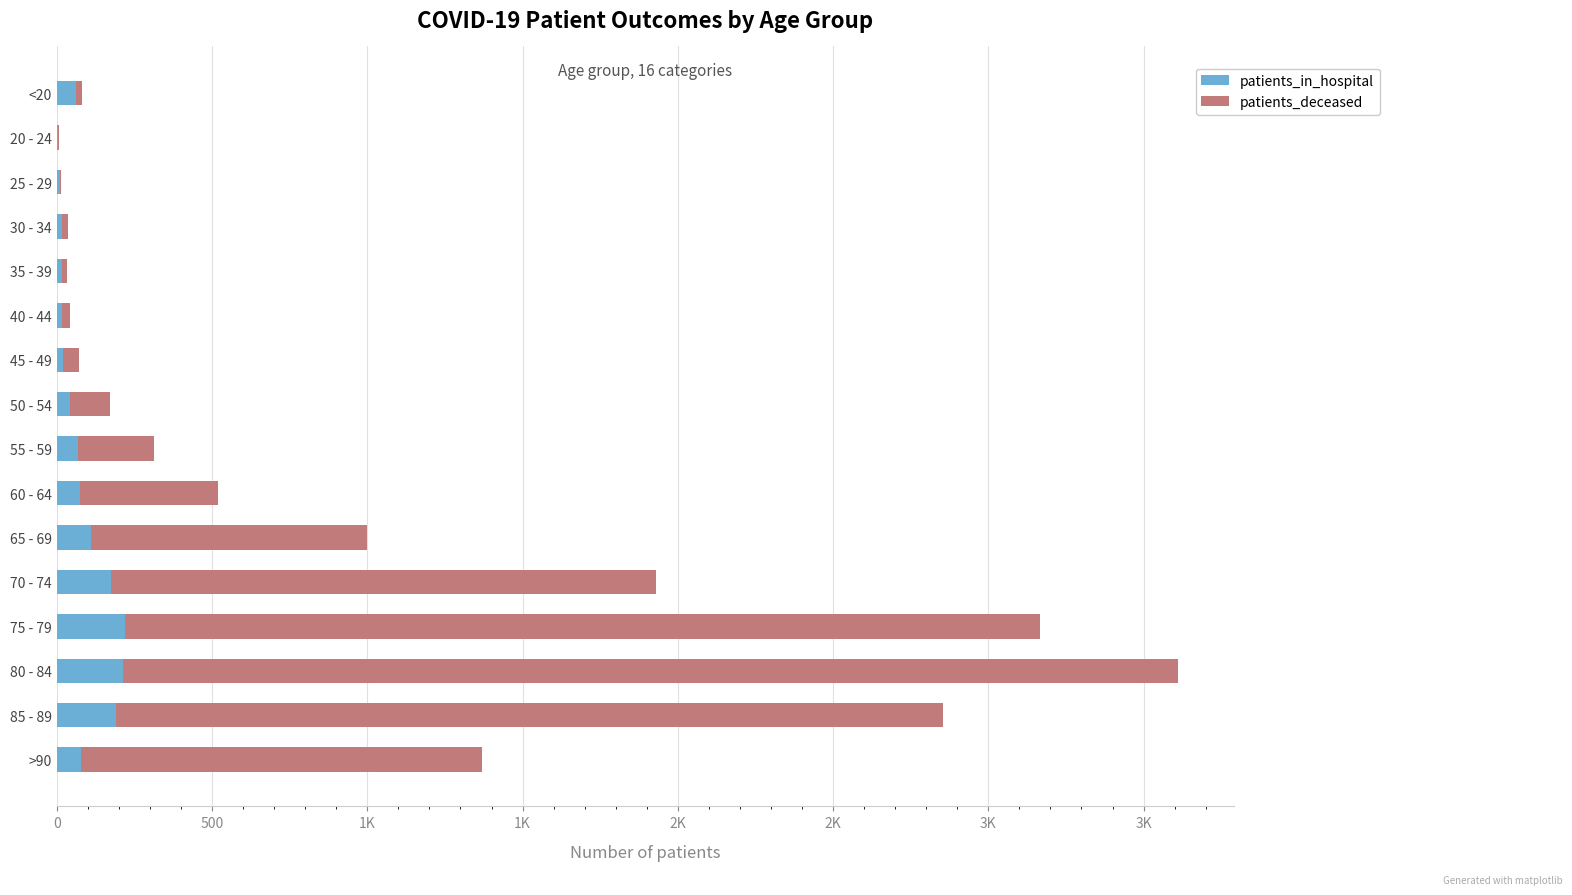

What are all the series names shown in the legend?

patients_in_hospital, patients_deceased